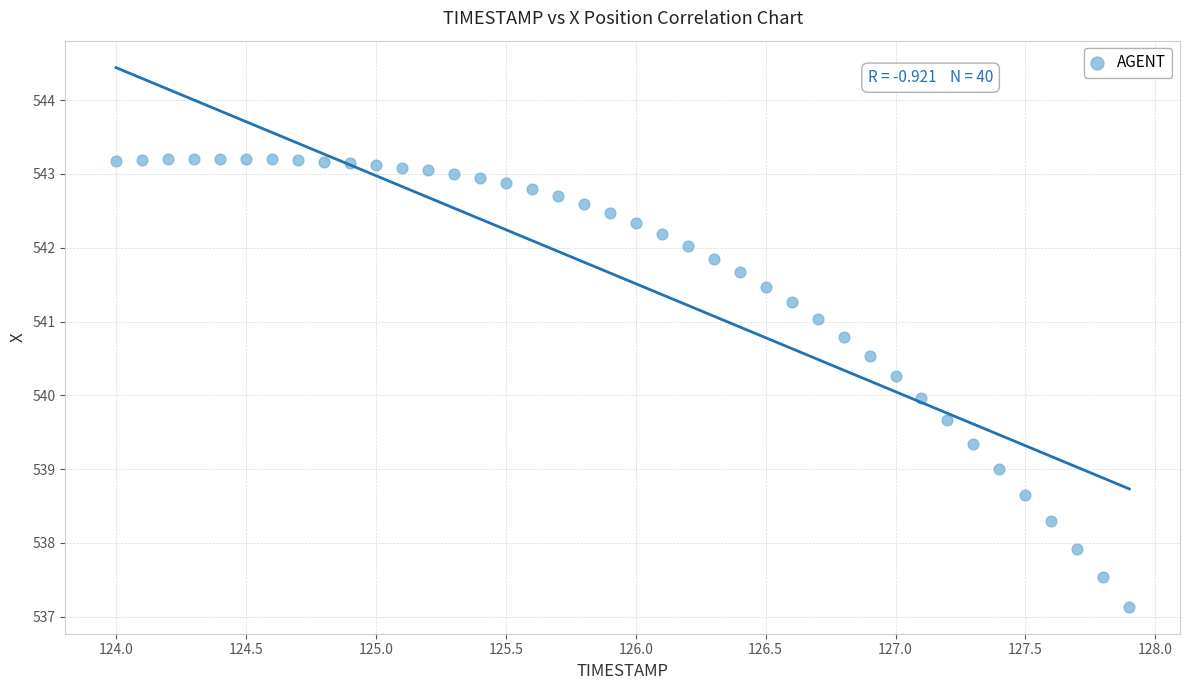

What is the range of X values (max minus min)?

3.9